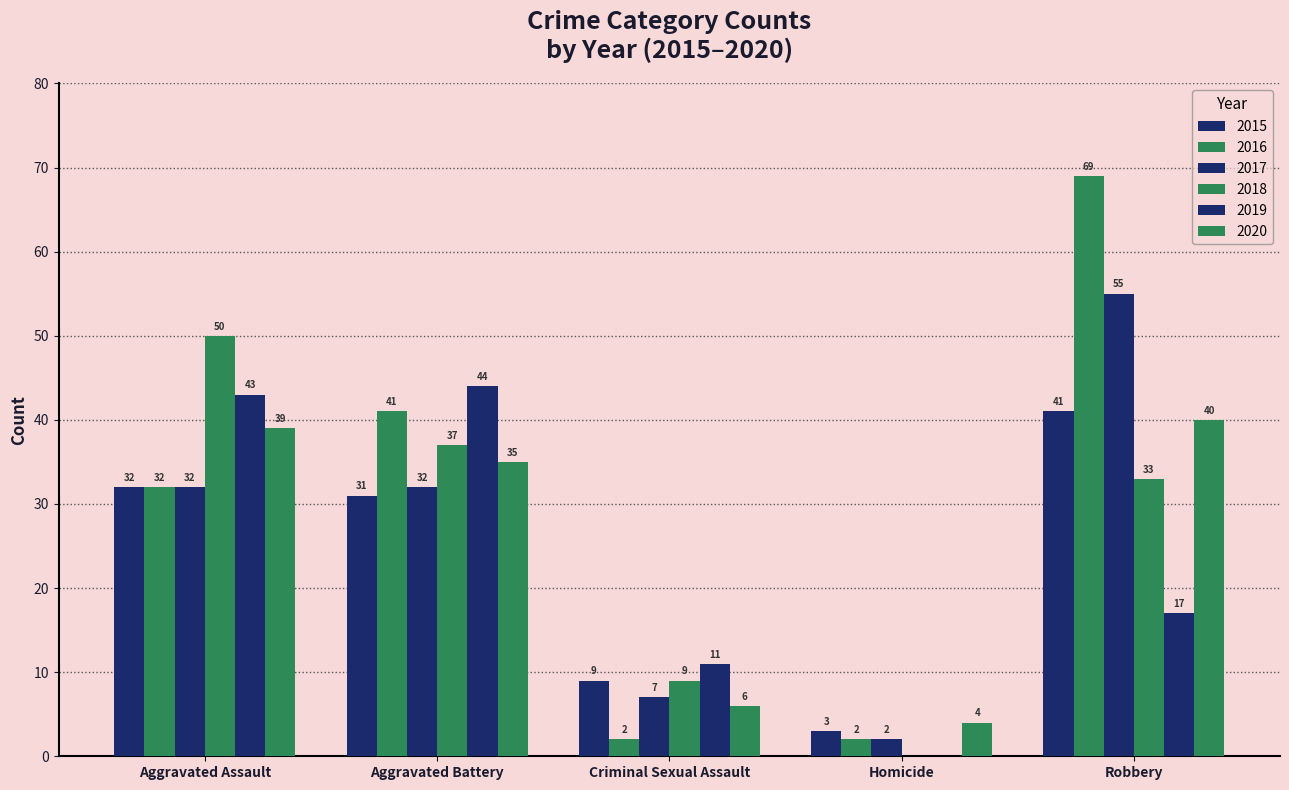

Are the bars grouped side by side (vs. stacked)?

Yes